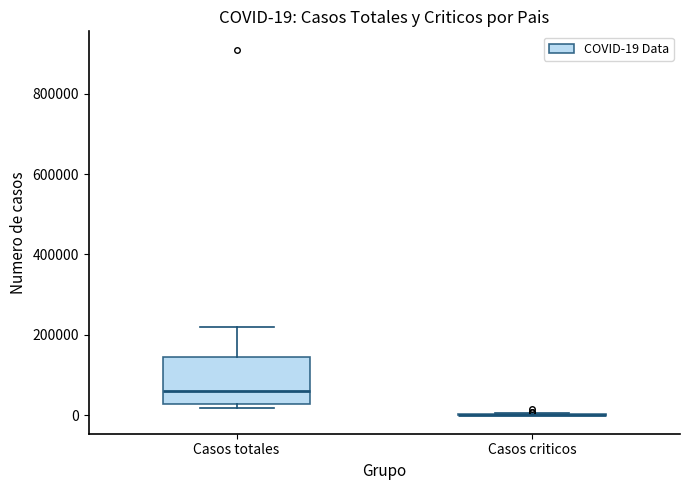

Comparing the boxes themselves (not the whiskers), which one is the tallest?

Casos totales